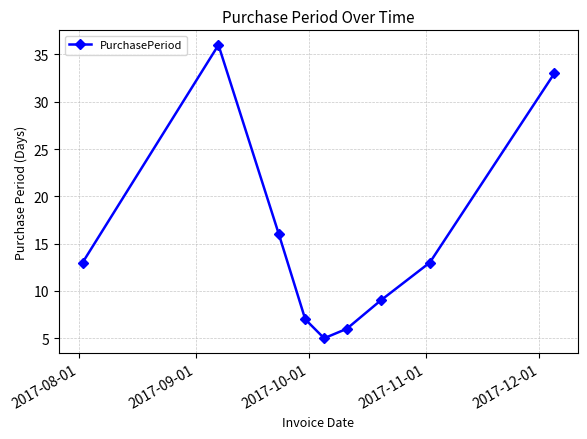

What is the maximum value shown in the chart?

36